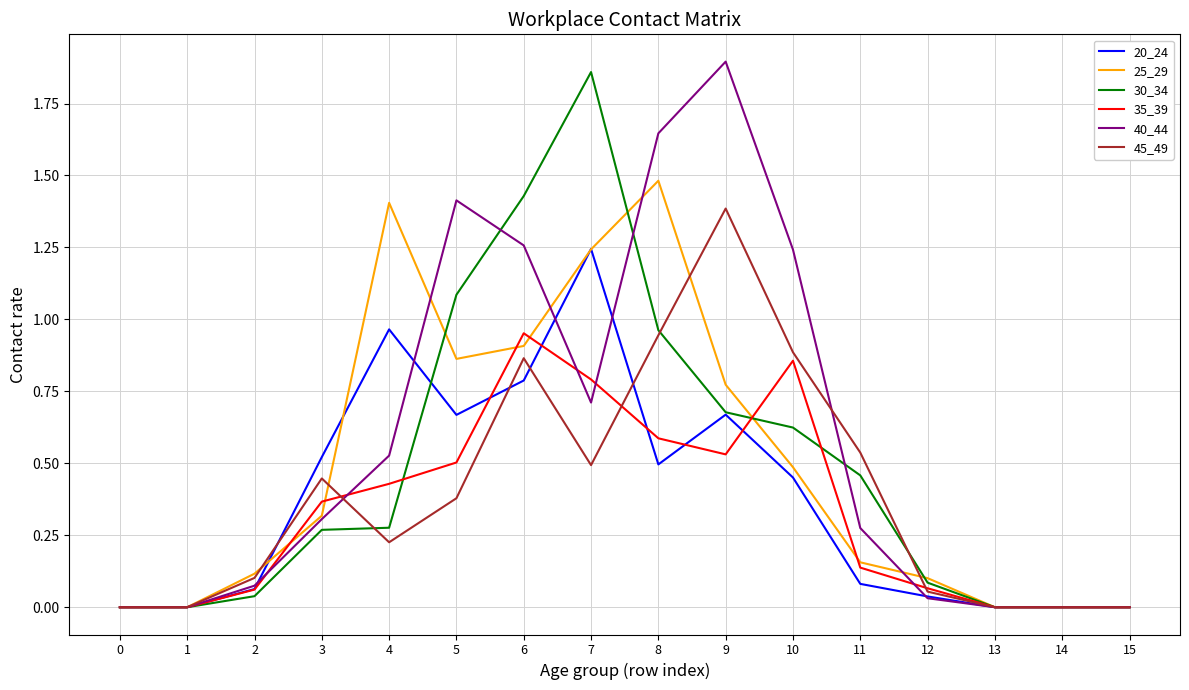

How many lines are shown in the chart?

6